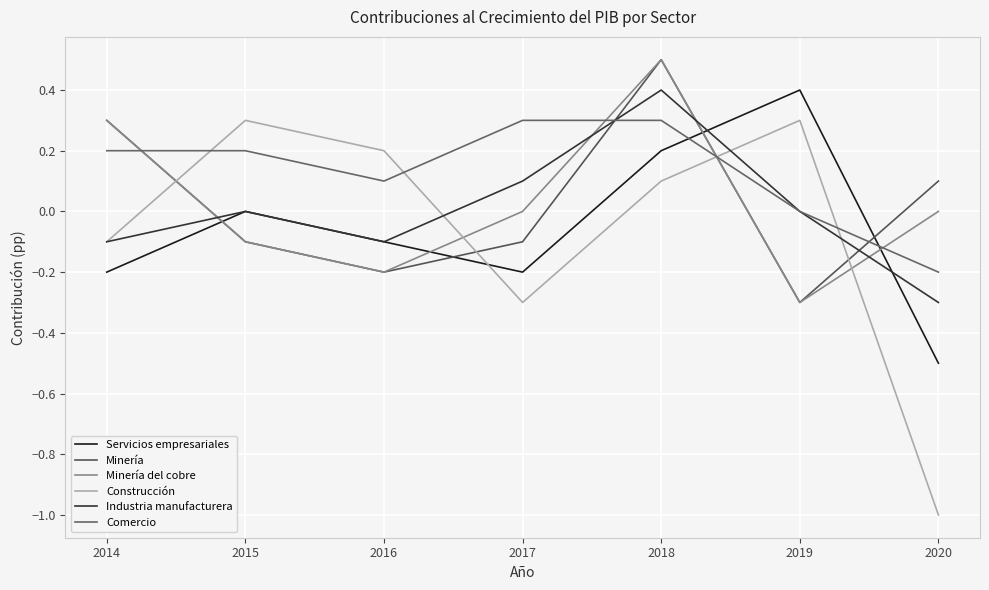

At 2016, list the series in order from smallest to largest.

Minería, Minería del cobre, Servicios empresariales, Industria manufacturera, Comercio, Construcción